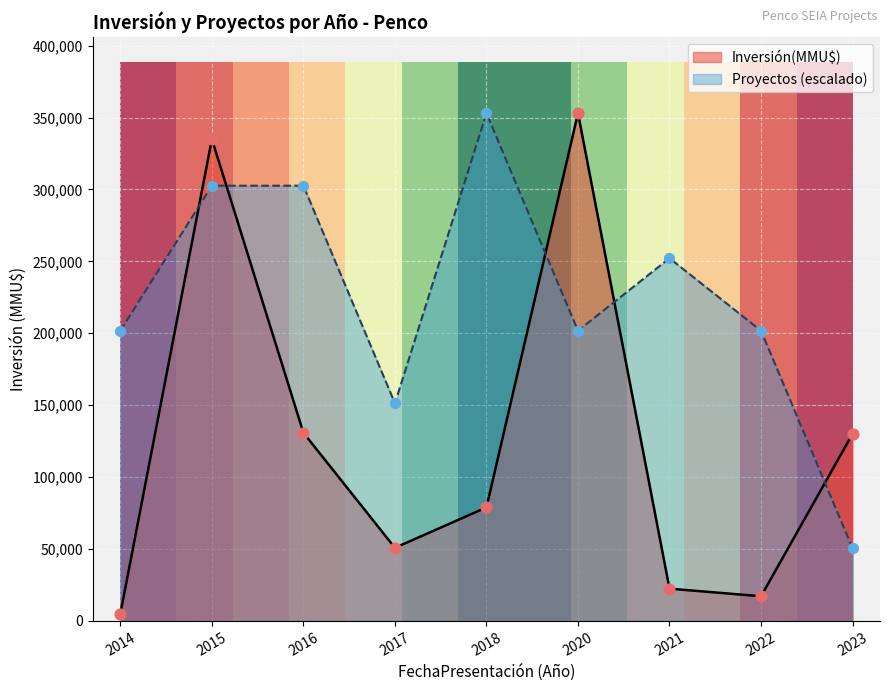

Between 2021 and 2022, which series saw the biggest shift?

Proyectos (escalado)